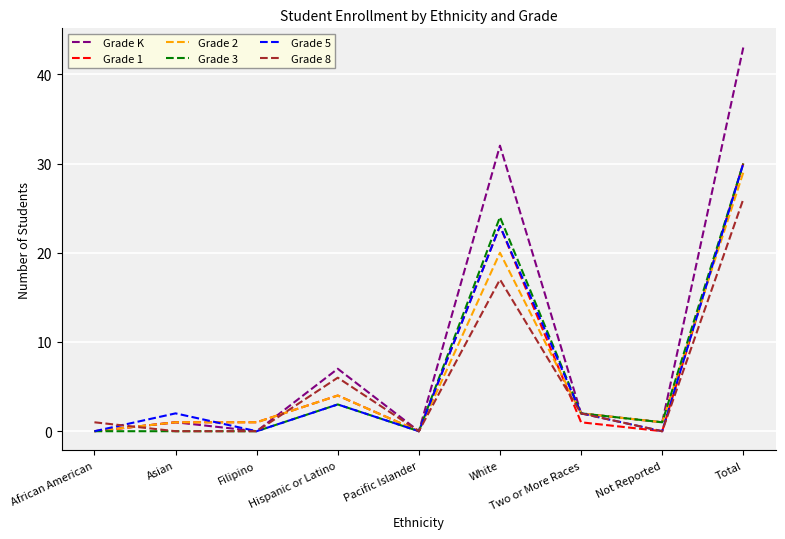

Which category has the highest value in the Grade K series?

Total